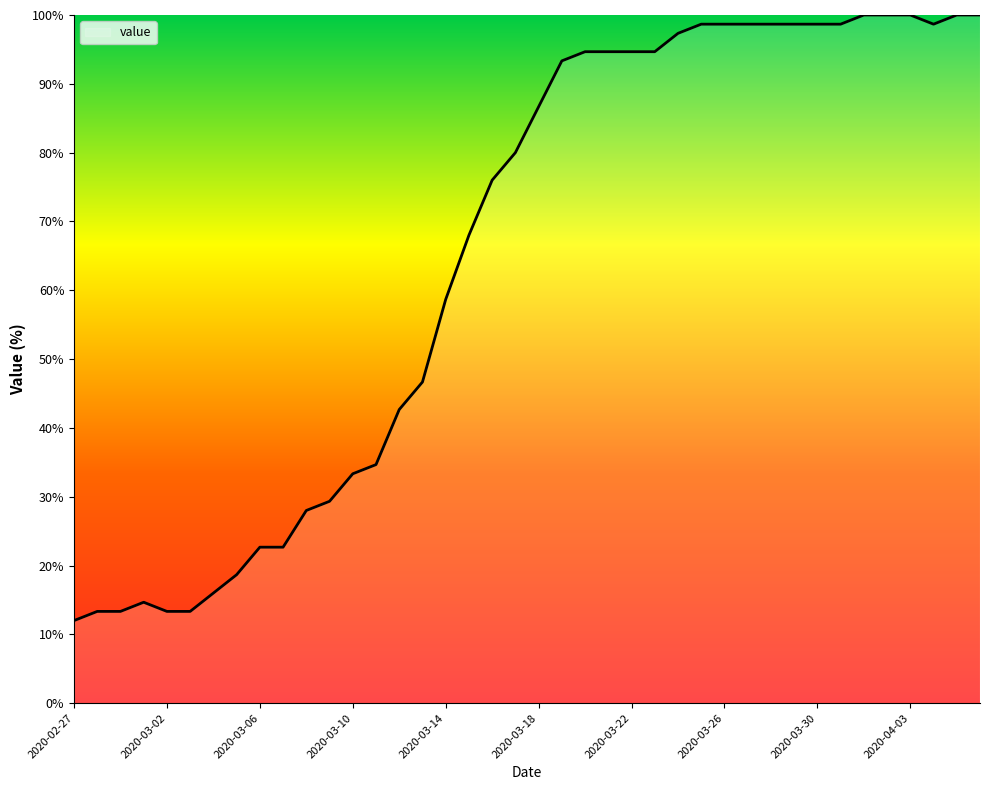

What is the smallest value displayed?

12.0